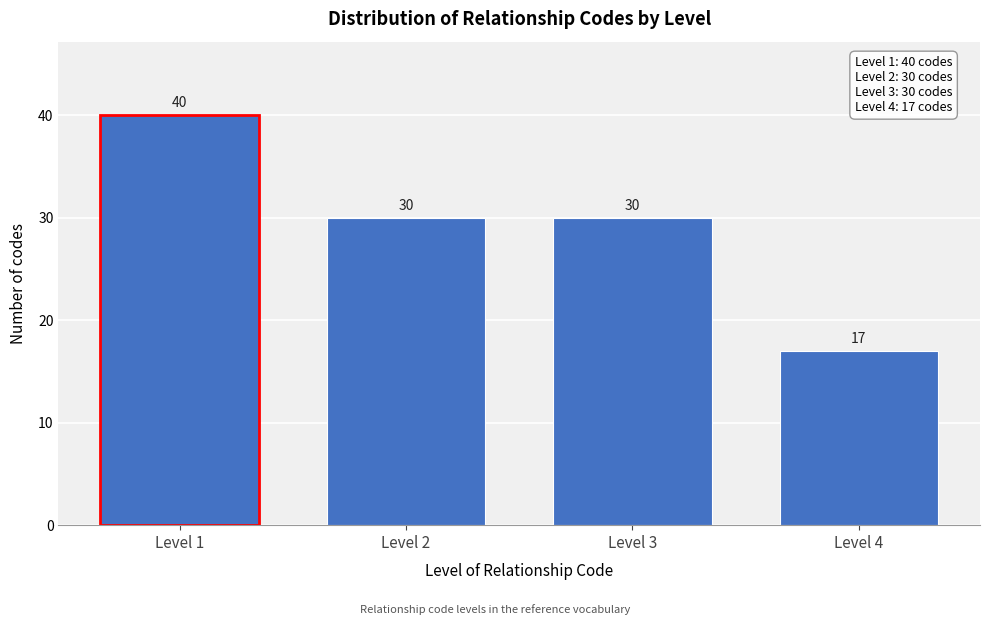

Reading right to left, what are all the values shown in this chart?

Level 4=17	Level 3=30	Level 2=30	Level 1=40